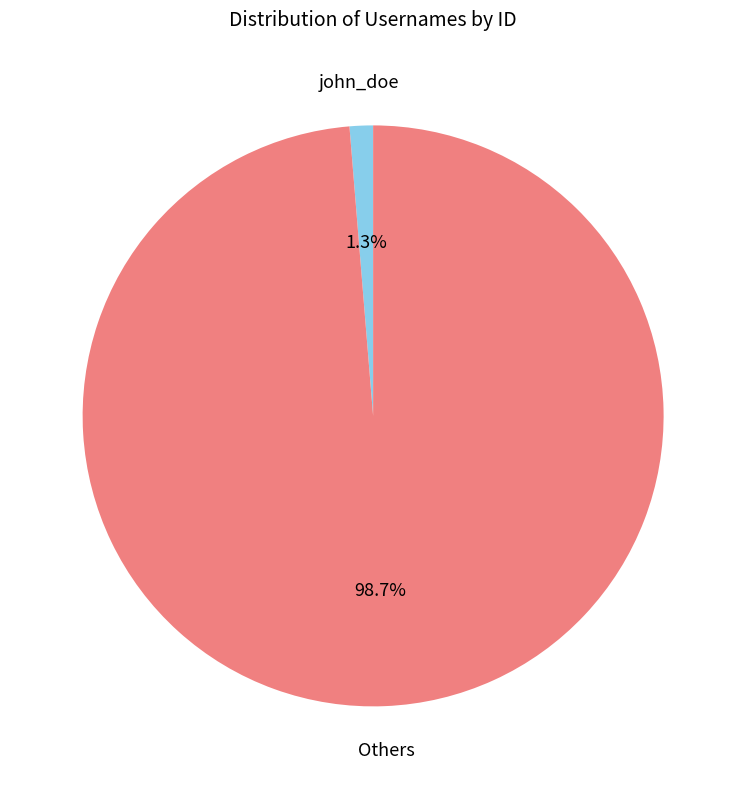

Does any single category account for the majority?

Yes